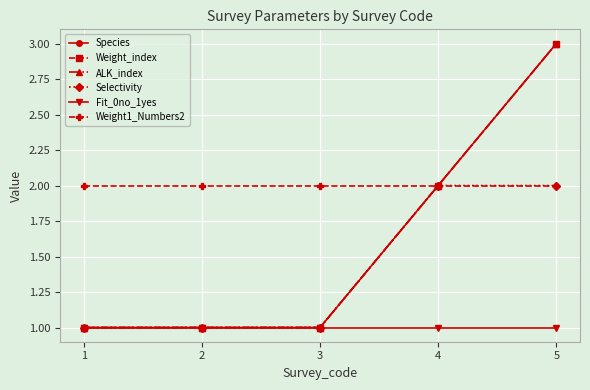

Reading right to left, what are all the values shown in this chart?

Species: 3	2	1	1	1
Weight_index: 3	2	1	1	1
ALK_index: 3	2	1	1	1
Selectivity: 2	2	1	1	1
Fit_0no_1yes: 1	1	1	1	1
Weight1_Numbers2: 2	2	2	2	2